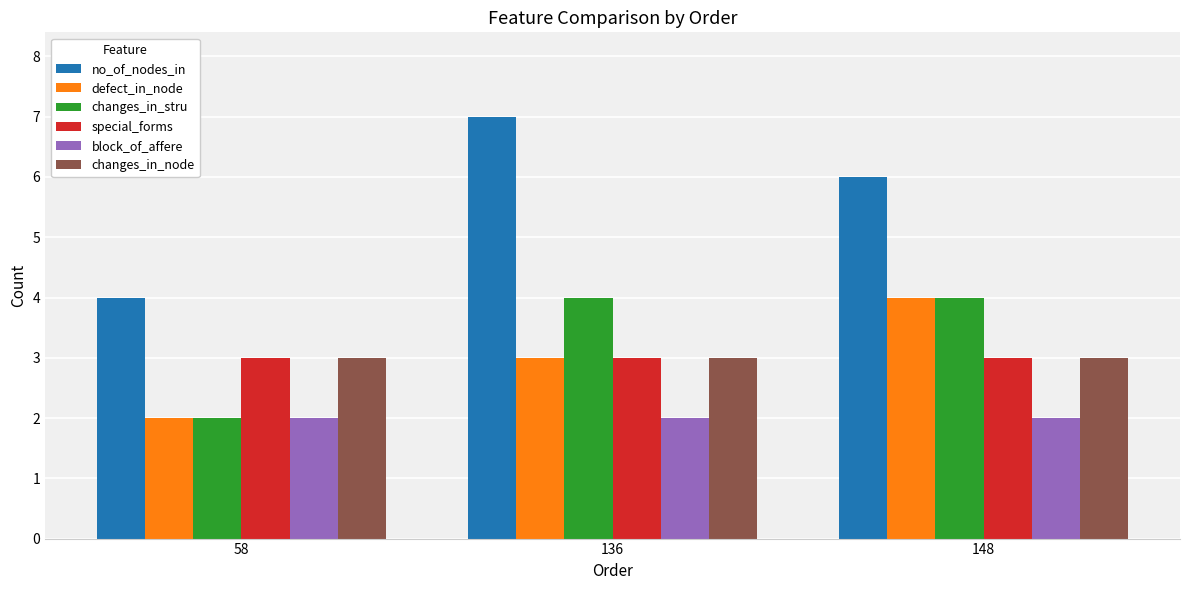

Is the value of changes_in_stru at 148 greater than the value of no_of_nodes_in at 148?

No